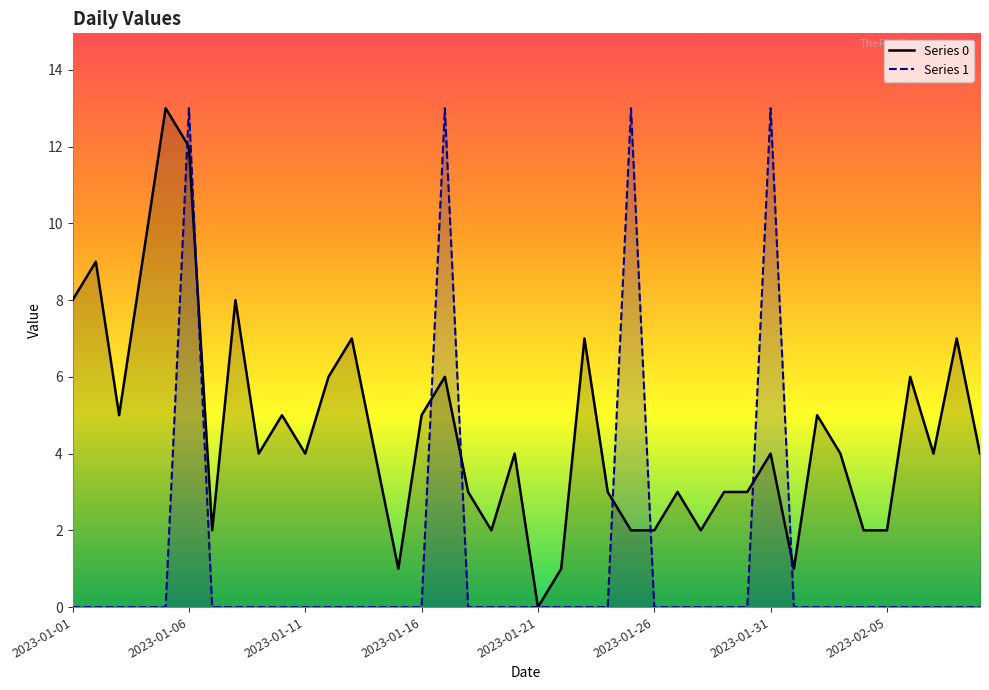

Which series has the largest total across all categories?

Series 0